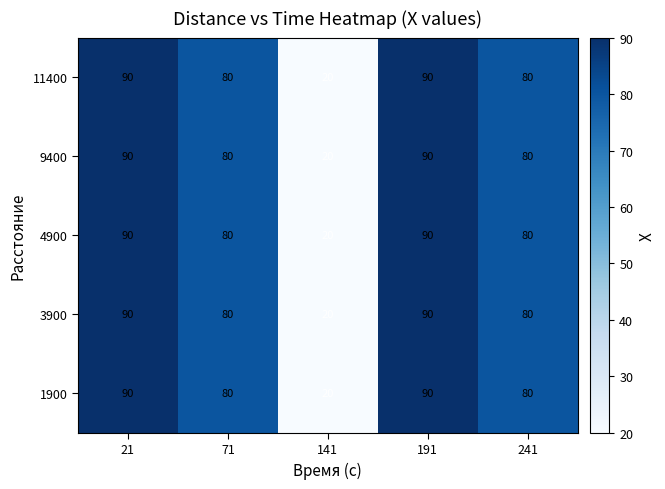

What is the total value across all series at 241?

400